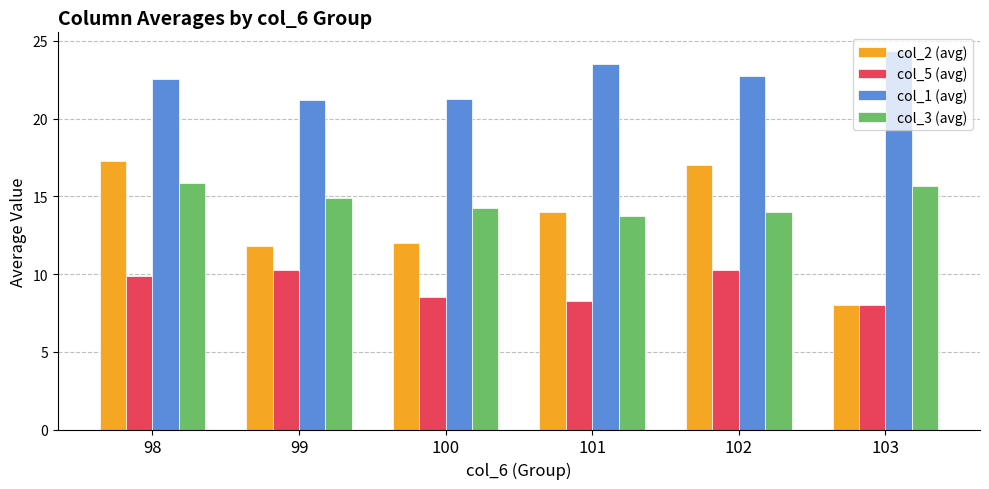

At which label does col_1 (avg) first exceed 22?

98